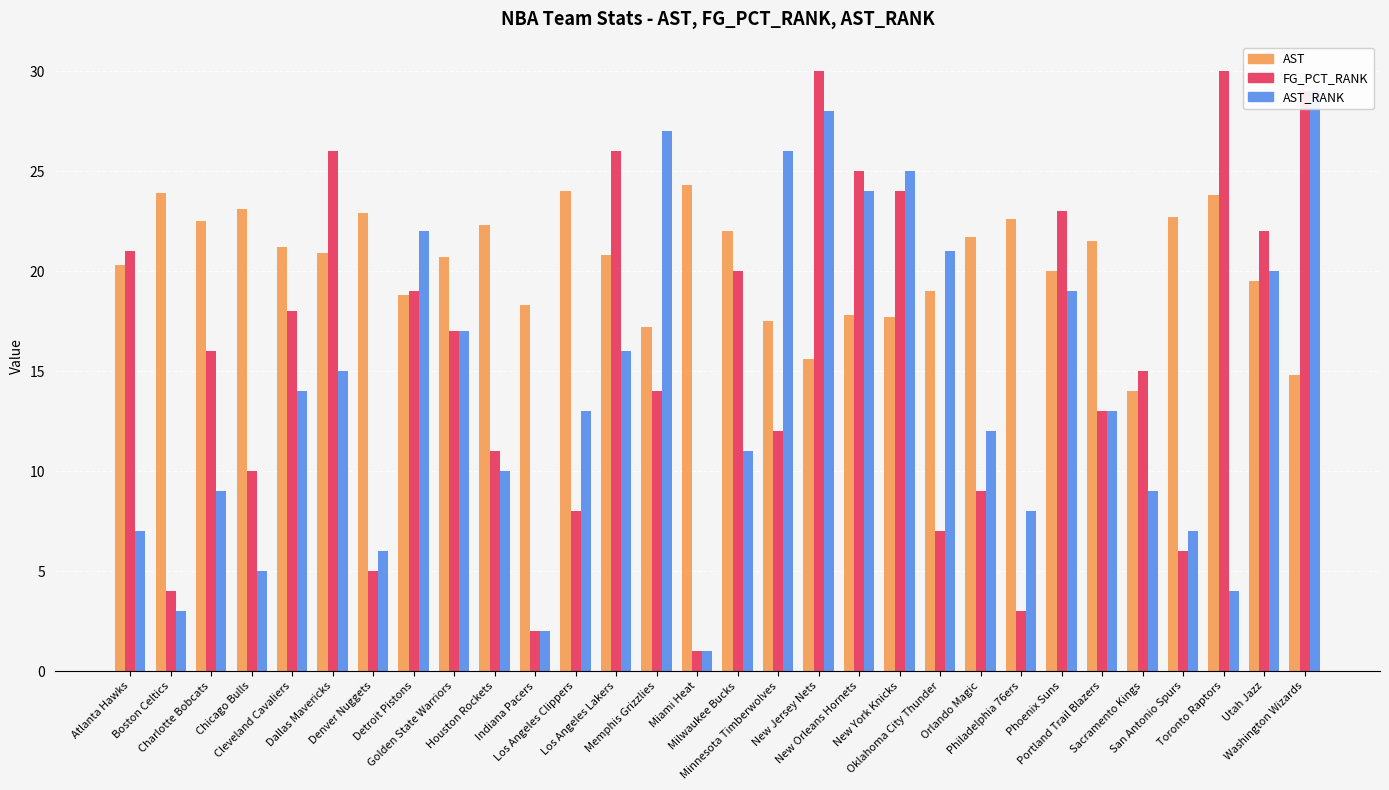

Rank the series by their average value, from lowest to highest.

AST_RANK, FG_PCT_RANK, AST